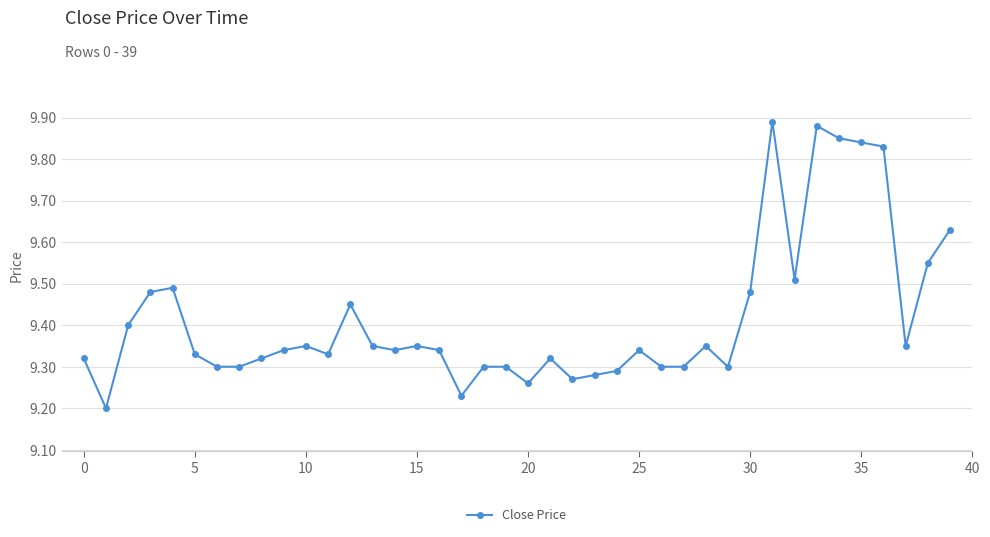

How many series are shown in this chart?

1